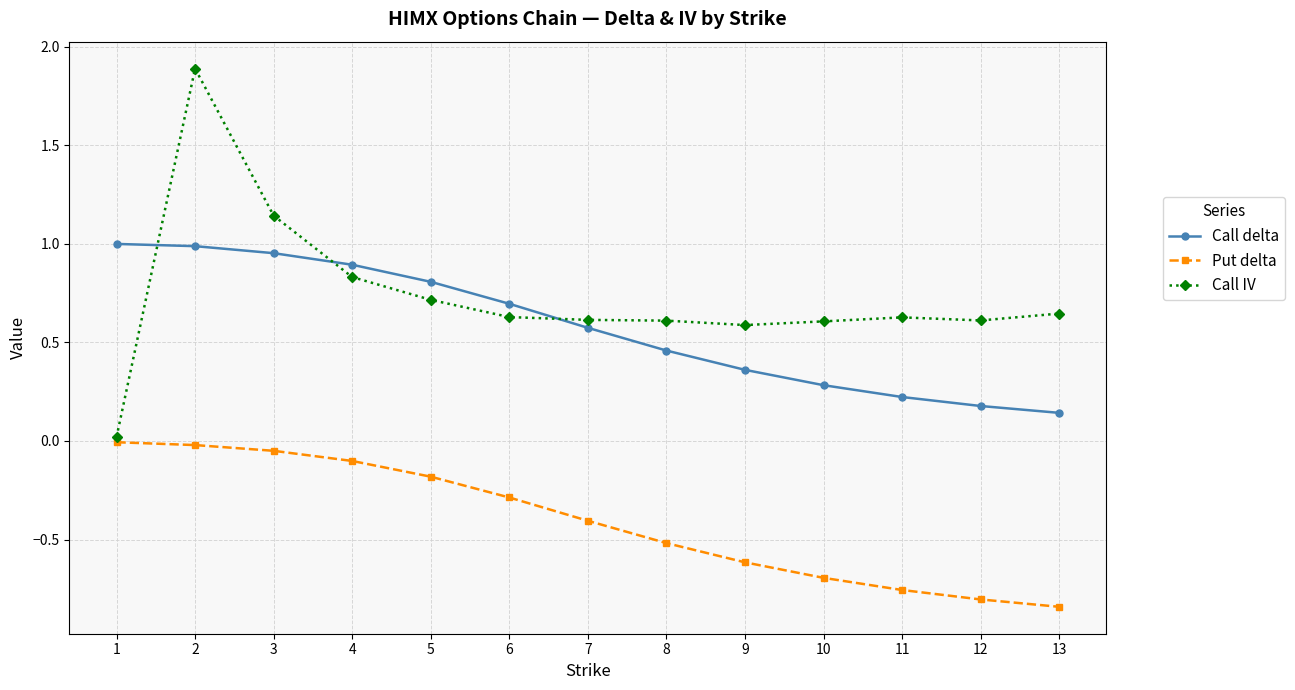

Is it true that Put delta equals -0.1 at 4?

True